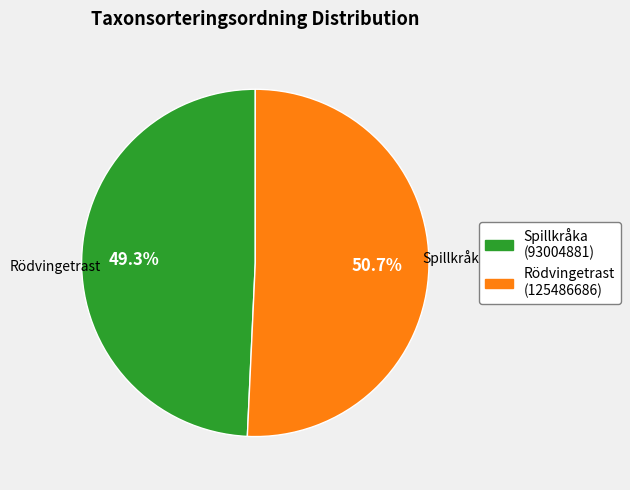

To the nearest percent, what is the combined percentage of Spillkråka (93004881) and Rödvingetrast (125486686)?

100%